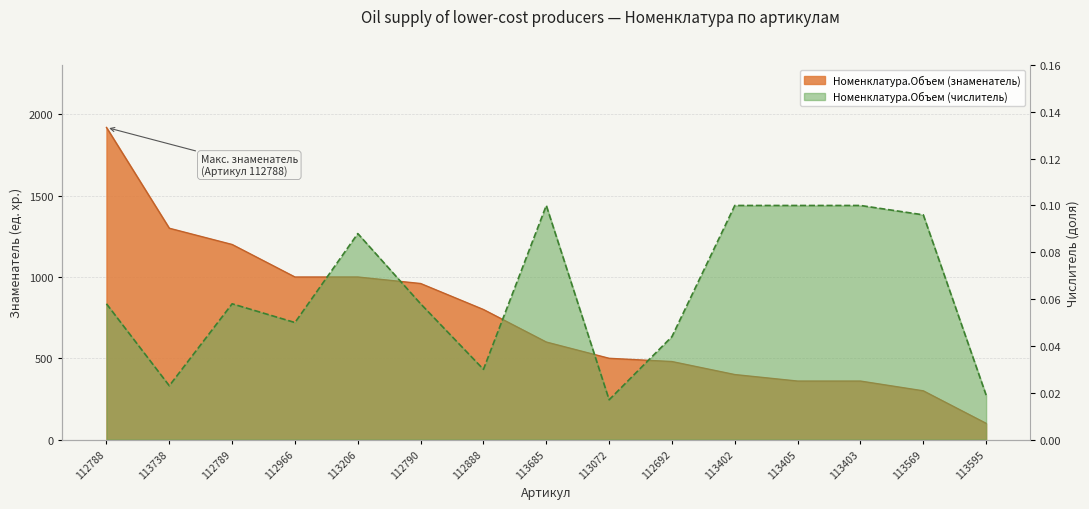

Reading left to right, extract all data points from this chart.

Номенклатура.Объем (знаменатель): 1920.0	1300.0	1200.0	1000.0	1000.0	960.0	800.0	600.0	500.0	480.0	400.0	360.0	360.0	300.0	100.0
Номенклатура.Объем (числитель): 0.1	0.0	0.1	0.1	0.1	0.1	0.0	0.1	0.0	0.0	0.1	0.1	0.1	0.1	0.0